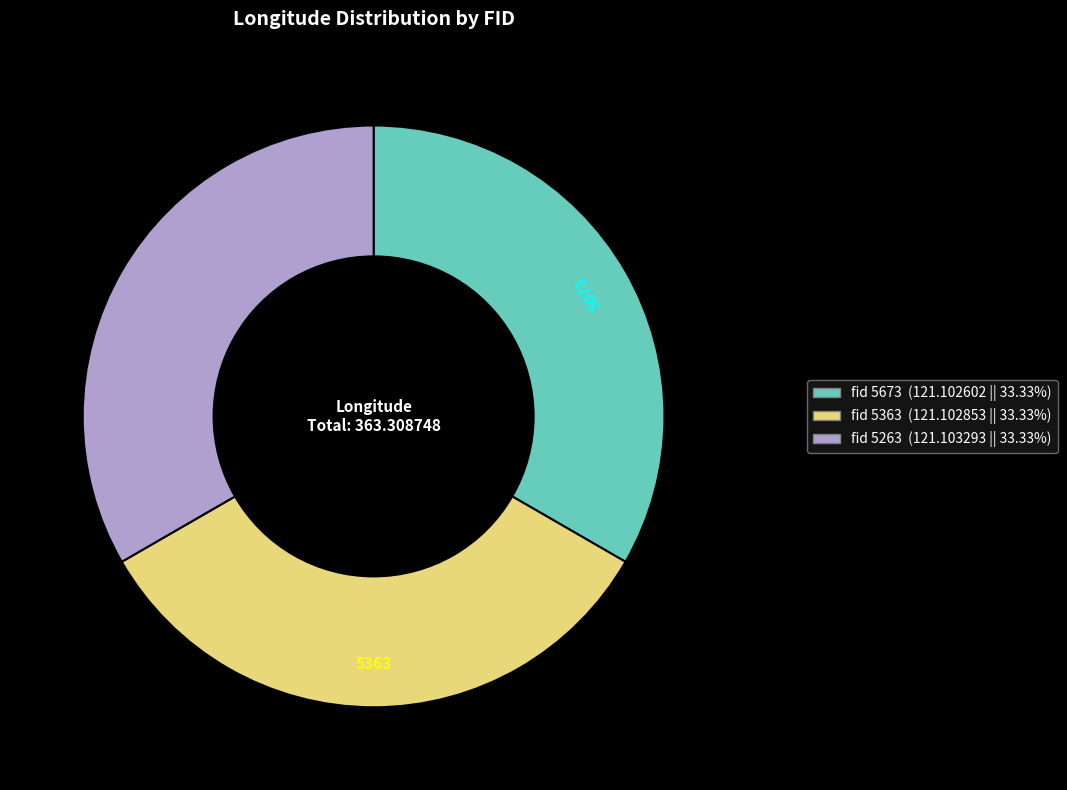

Does any single category account for the majority?

No